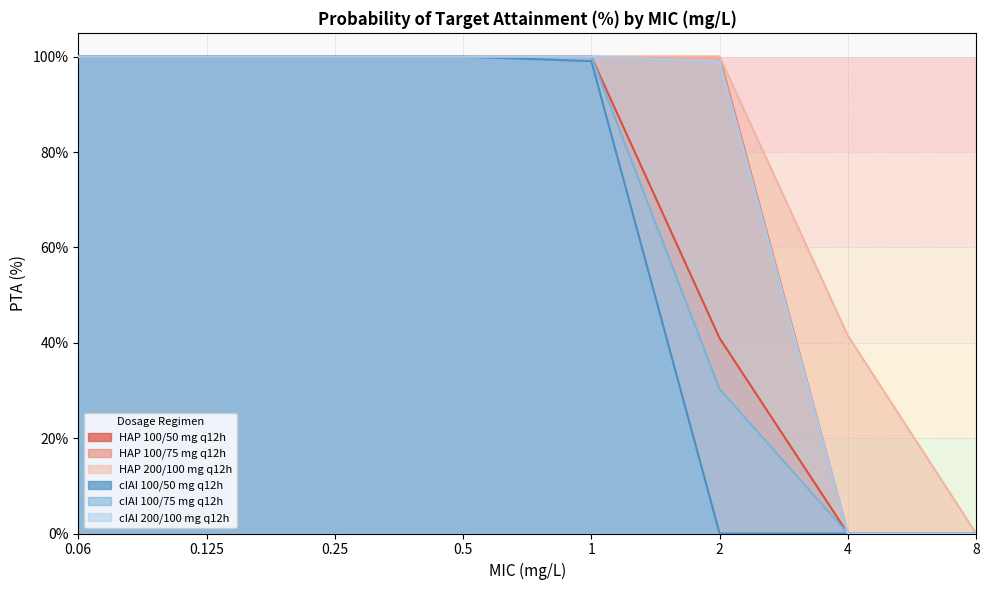

Reading left to right, what are all the values shown in this chart?

HAP 100/50 mg q12h: 100.0	100.0	100.0	100.0	100.0	41.0	0.0	0.0
HAP 100/75 mg q12h: 100.0	100.0	100.0	100.0	100.0	100.0	0.1	0.0
HAP 200/100 mg q12h: 100.0	100.0	100.0	100.0	100.0	100.0	41.5	0.0
cIAI 100/50 mg q12h: 100.0	100.0	100.0	100.0	99.1	0.0	0.0	0.0
cIAI 100/75 mg q12h: 100.0	100.0	100.0	100.0	100.0	30.3	0.0	0.0
cIAI 200/100 mg q12h: 100.0	100.0	100.0	100.0	100.0	99.0	0.0	0.0